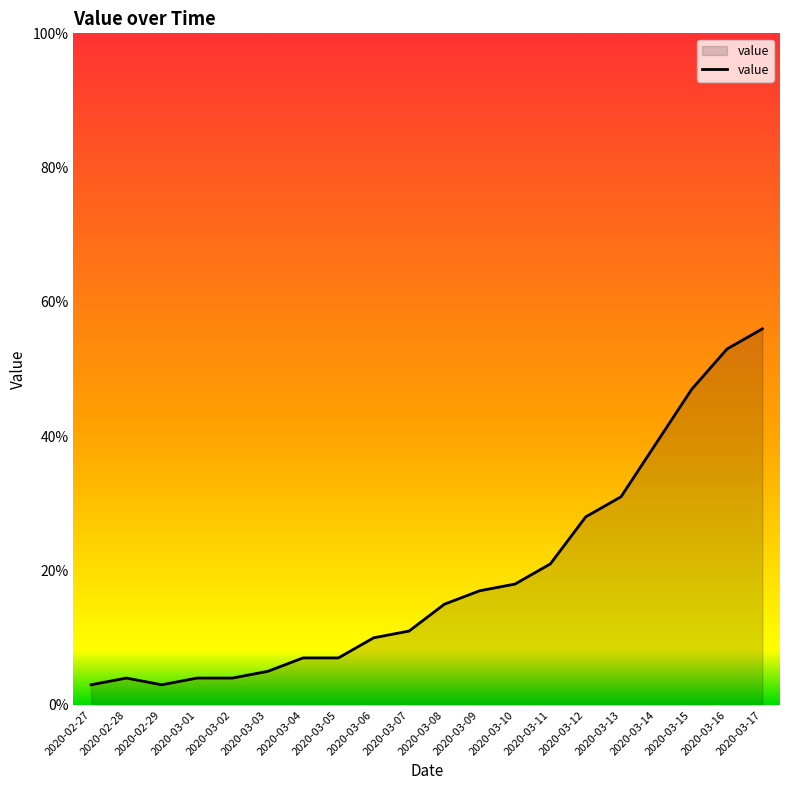

At which label is the value closest to 29?

2020-03-12